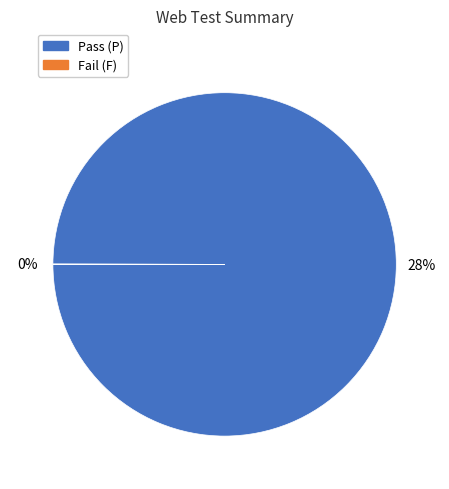

What portion of the pie excludes Not Executed (NE)?

100.0%